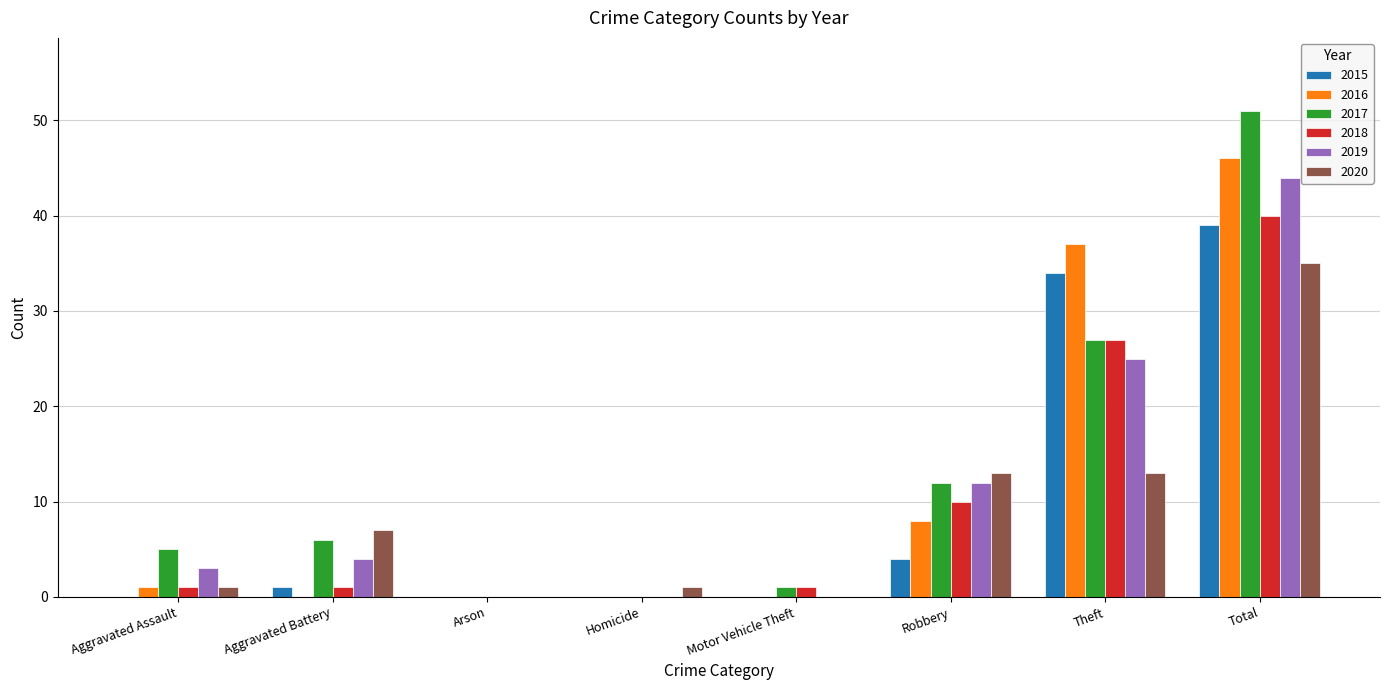

True or false: 2015 has a value of -14 at Motor Vehicle Theft.

False